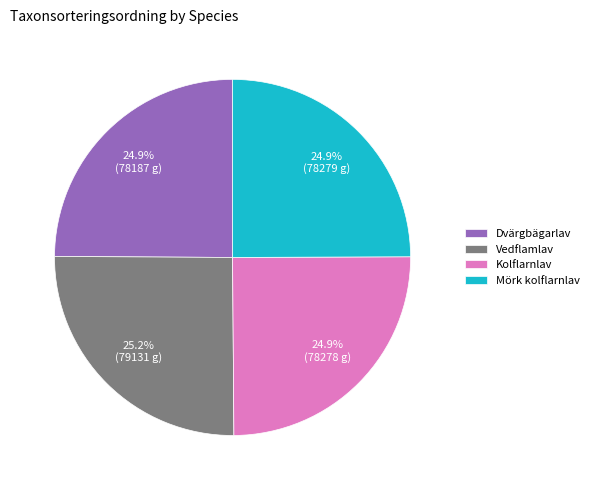

What percentage is NOT represented by Dvärgbägarlav?

75.1%